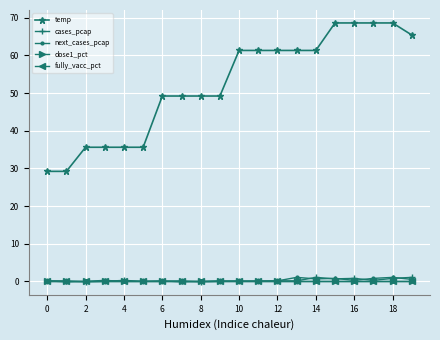

Is this an area chart (filled region under the line)?

No